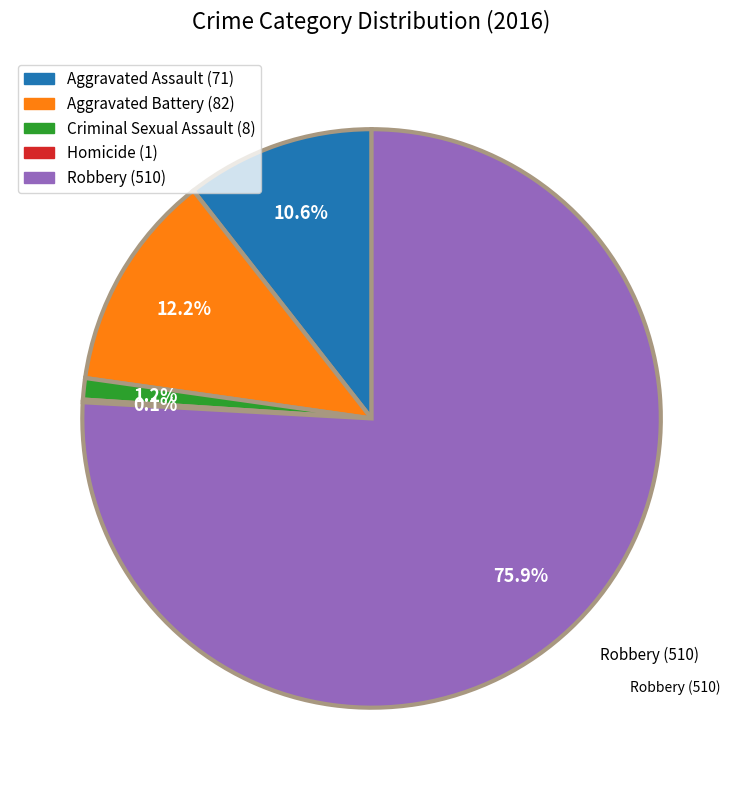

What is the largest slice in the pie chart?

Robbery (510)